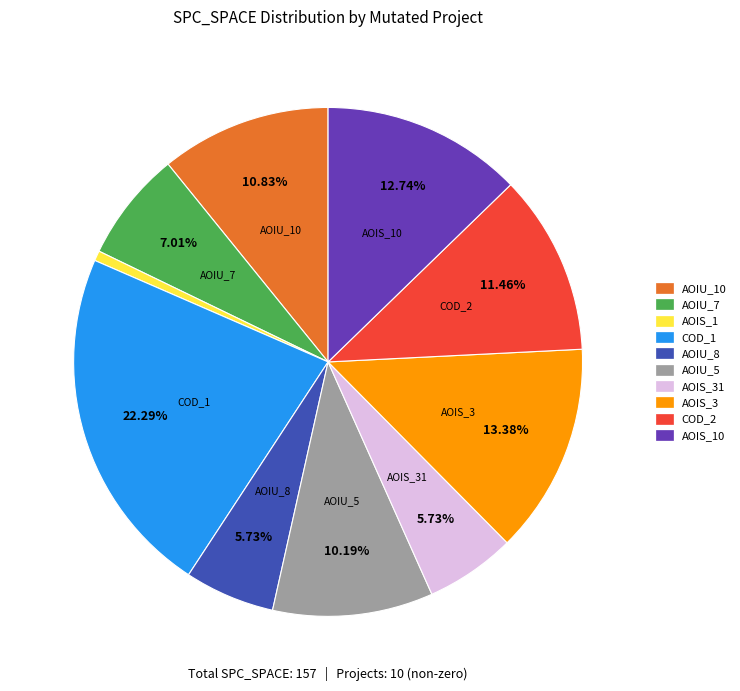

Is there any slice that represents more than half of the pie?

No